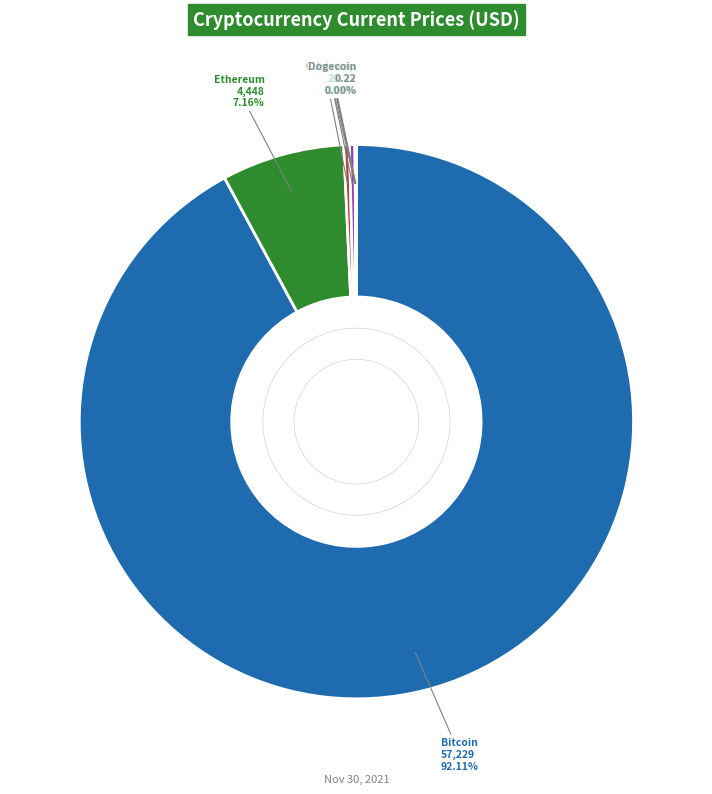

Does any single category account for the majority?

Yes